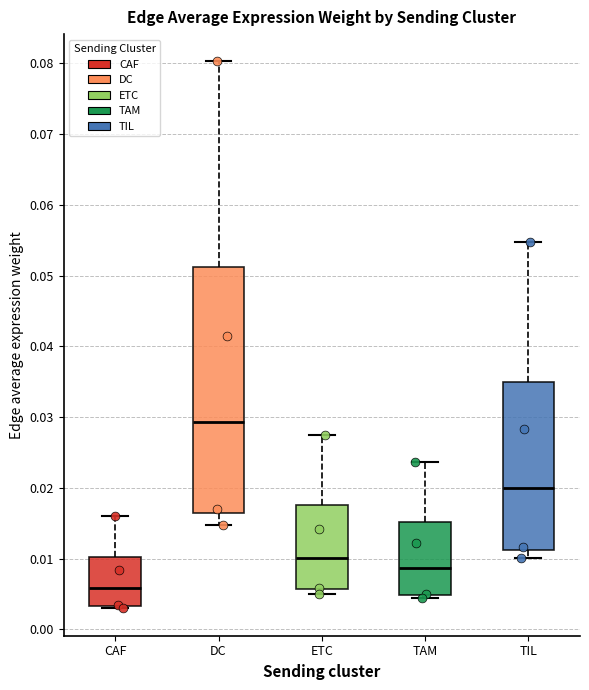

Reading left to right, transcribe this box plot: for each box, give where its median line is, the range the box spans, and where its two whiskers end, as read against the y-axis. The values are not printed on the chart, so give them approximately, as read against the axis.

CAF: median 0.006, box 0.003 to 0.010, whiskers 0.003 (just below the box's lower edge) to 0.016
DC: median 0.029, box 0.016 to 0.051, whiskers 0.015 to 0.080
ETC: median 0.010, box 0.006 to 0.018, whiskers 0.005 to 0.028
TAM: median 0.009, box 0.005 to 0.015, whiskers 0.004 to 0.024
TIL: median 0.020, box 0.011 to 0.035, whiskers 0.010 to 0.055